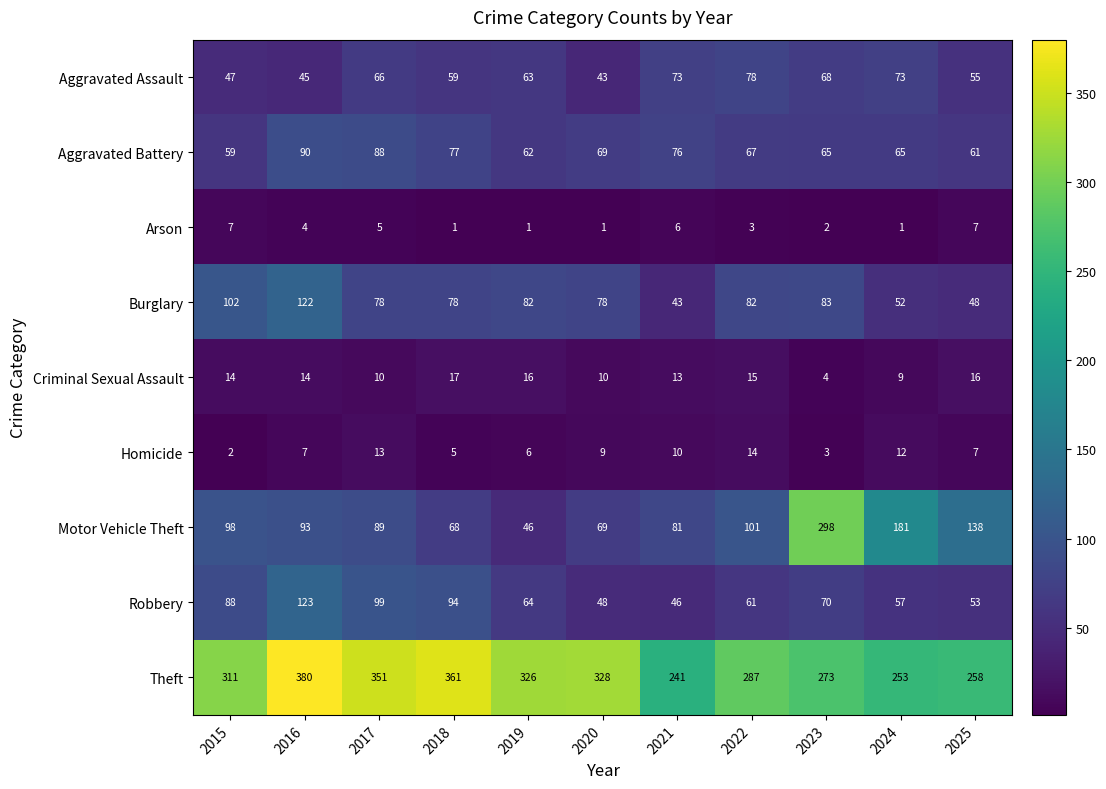

Which series has the largest total across all categories?

Theft